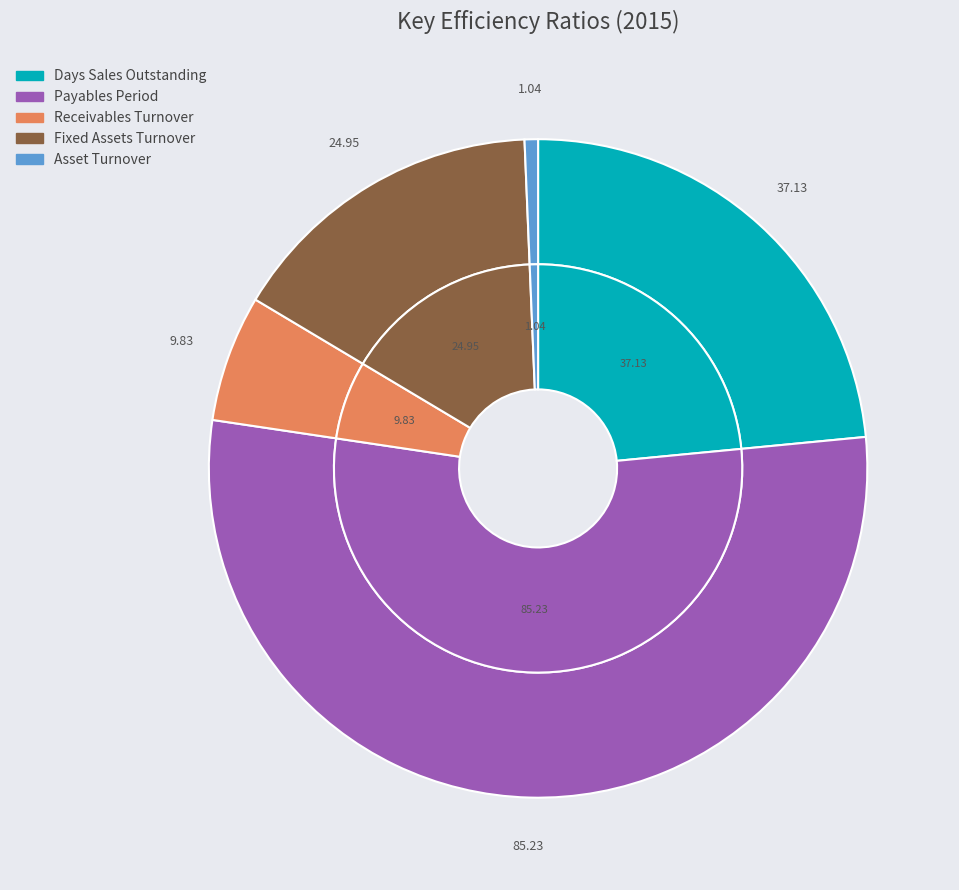

Approximately how many times larger is the value at Fixed Assets Turnover compared to Days Sales Outstanding?

0.7